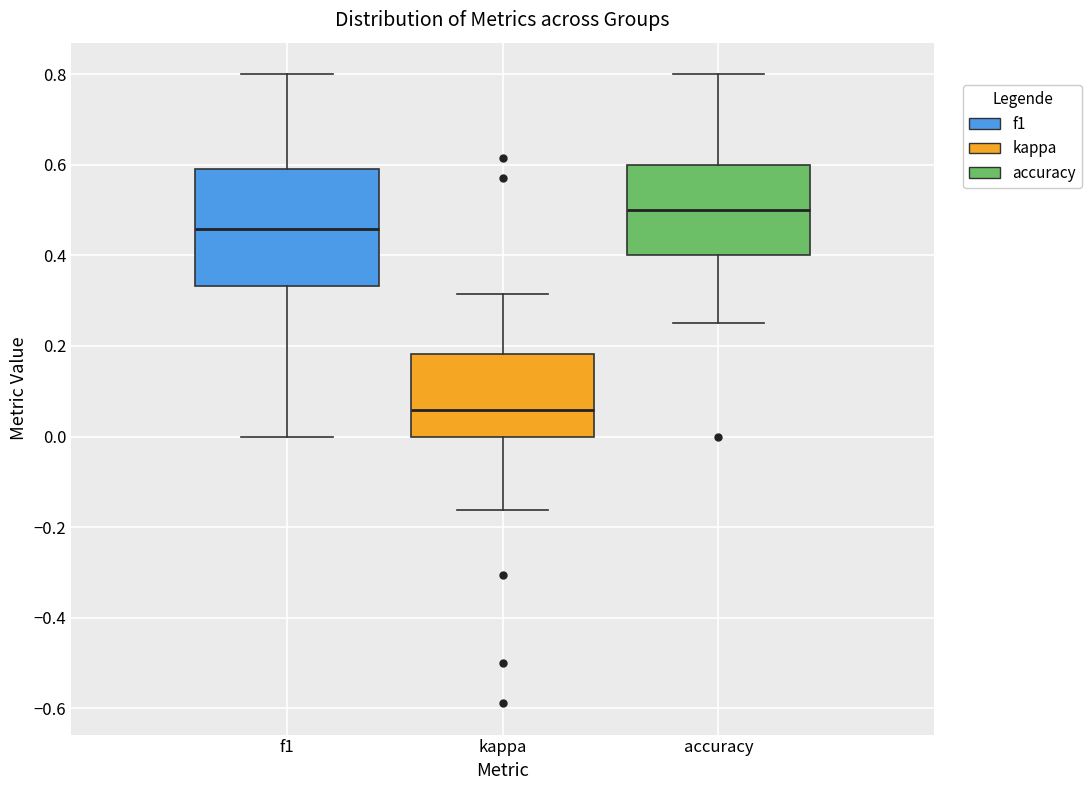

Which box's median line is the highest?

accuracy